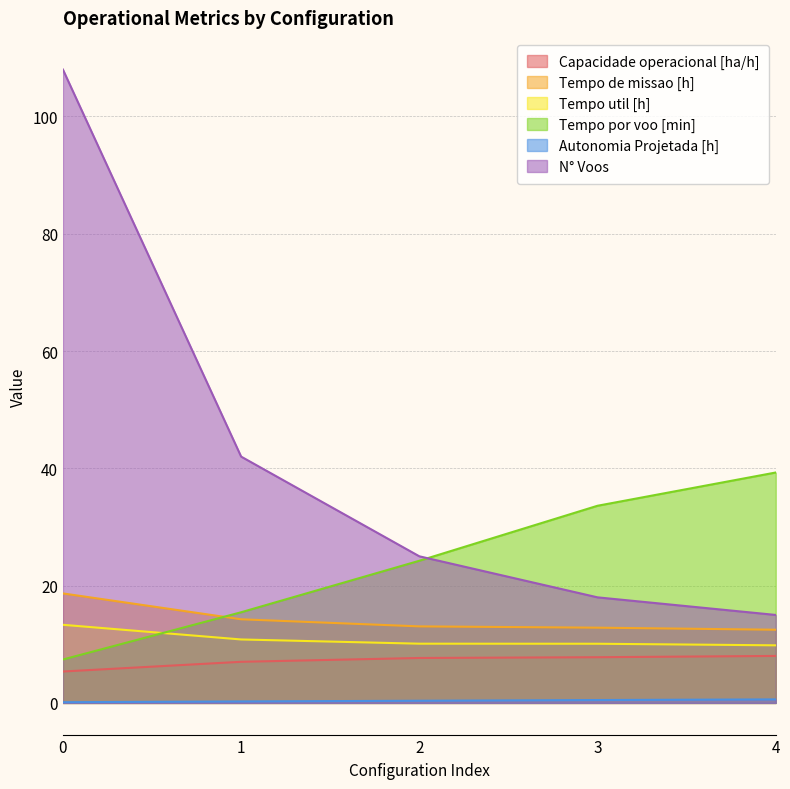

At which label does Capacidade operacional [ha/h] first exceed 7?

1